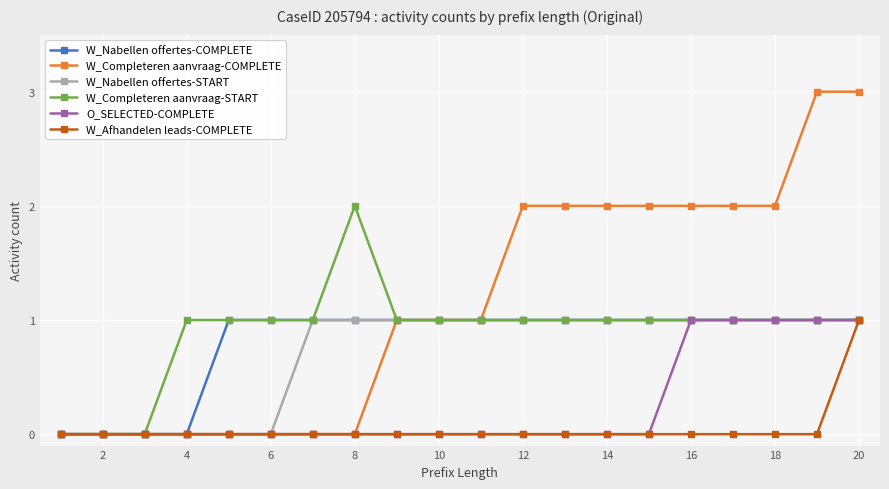

What are all the series names shown in the legend?

W_Nabellen offertes-COMPLETE, W_Completeren aanvraag-COMPLETE, W_Nabellen offertes-START, W_Completeren aanvraag-START, O_SELECTED-COMPLETE, W_Afhandelen leads-COMPLETE